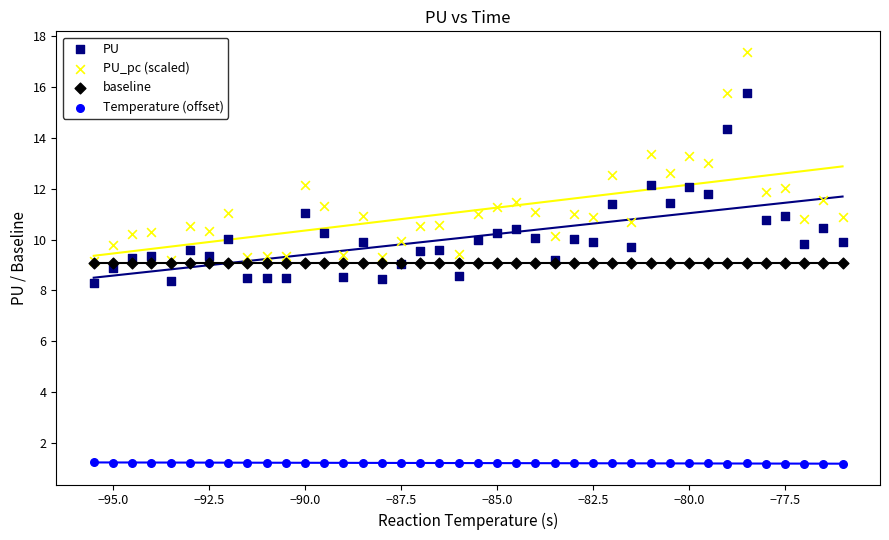

Which series reaches the maximum Y coordinate?

PU_pc (scaled)